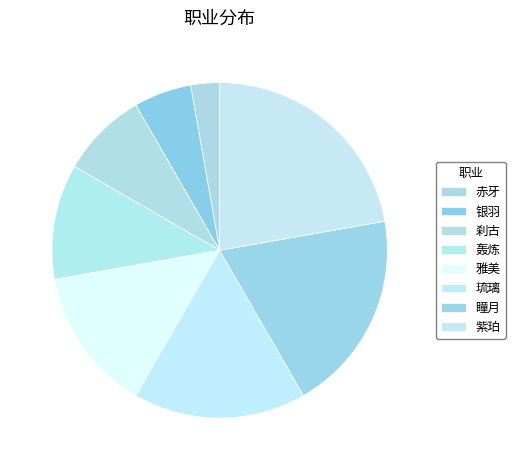

To the nearest percent, what percentage of the pie is 琉璃?

17%